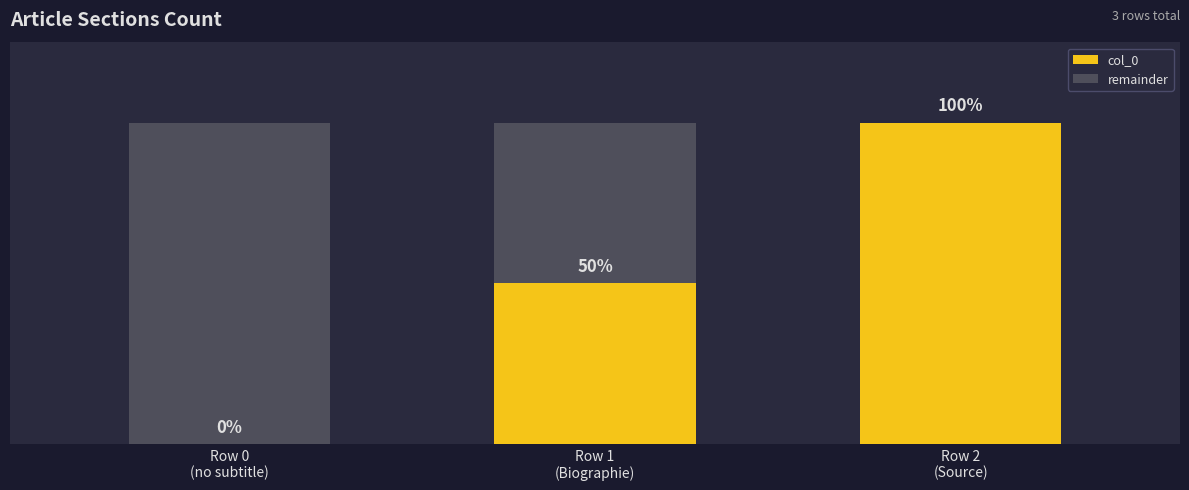

Does the chart contain stacked bars?

Yes